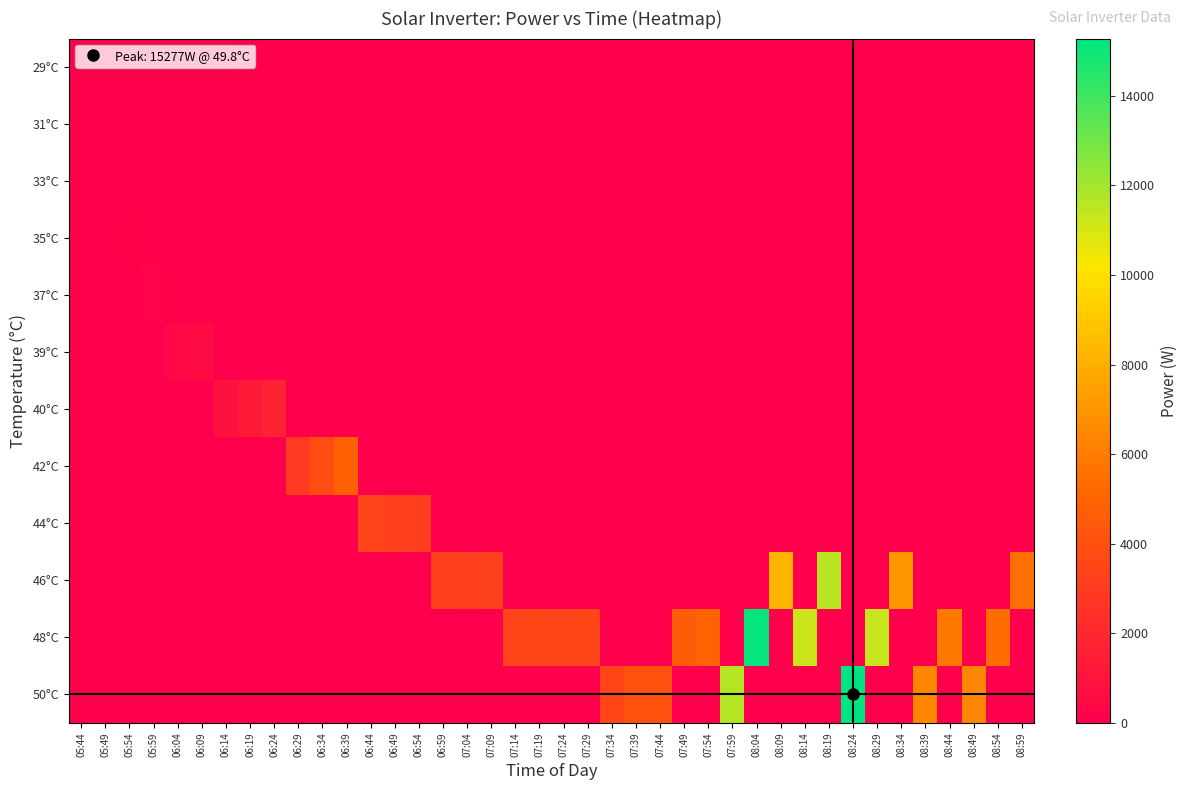

Which category has the highest value across all series?

08:24